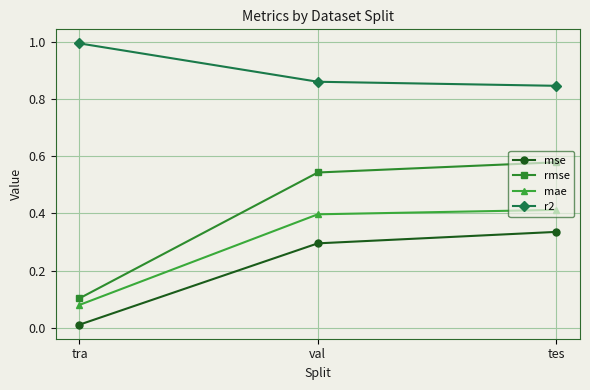

The rmse series shows 0.1 at tra. True or false?

True